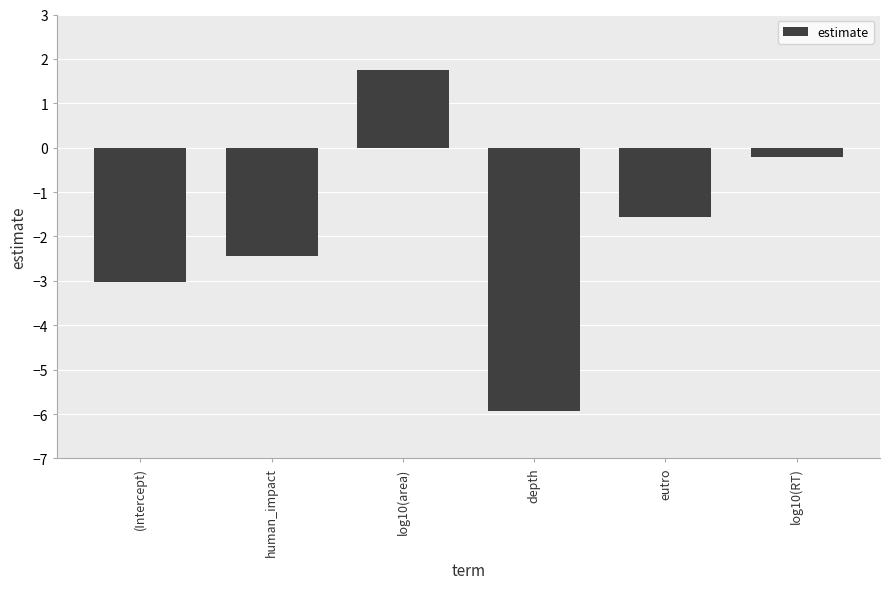

What position from the right is log10(RT)?

1